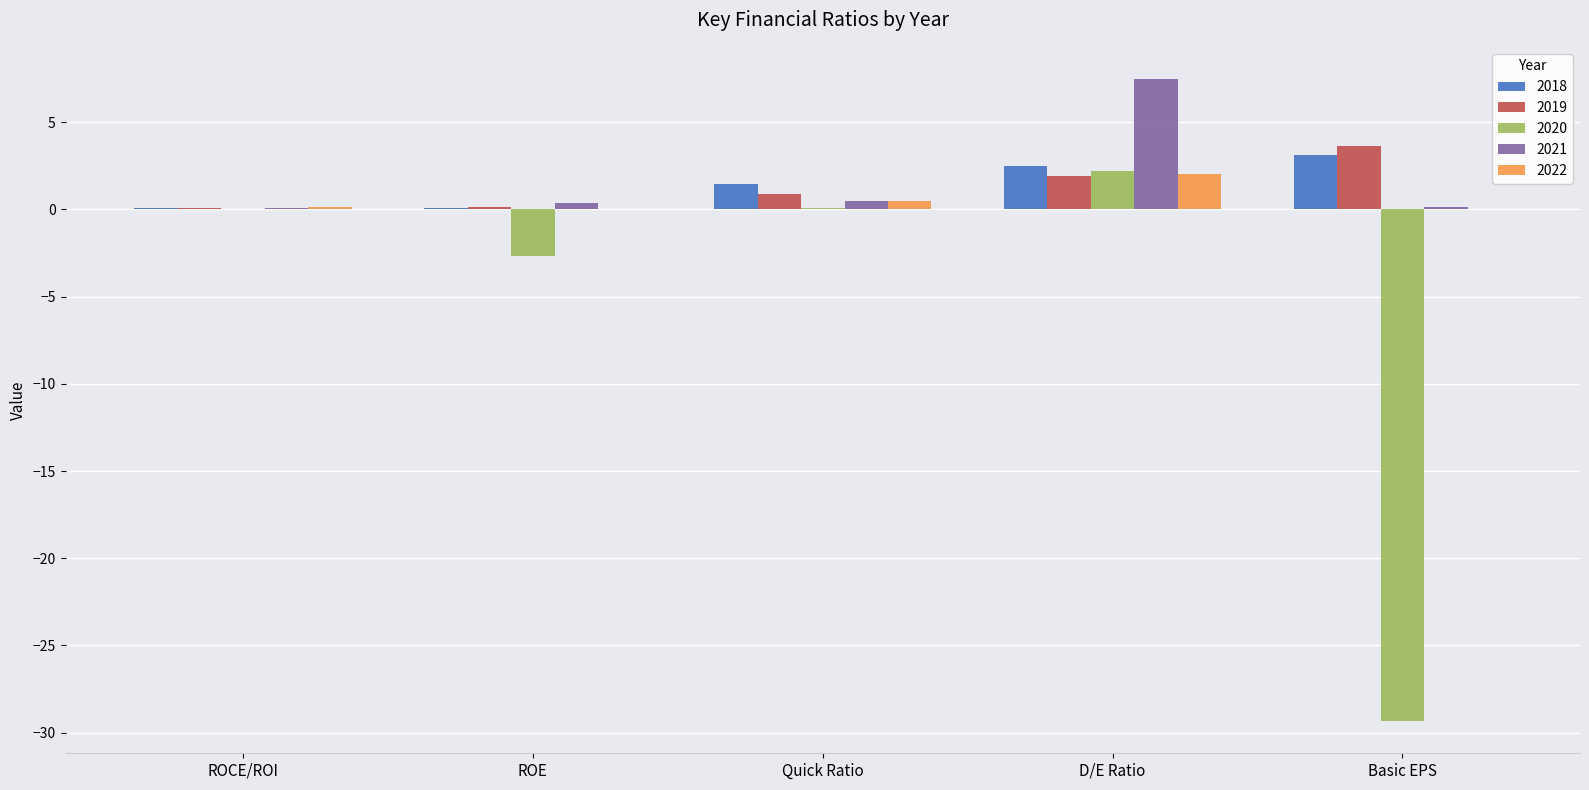

Read the 2020 value at D/E Ratio.

2.2